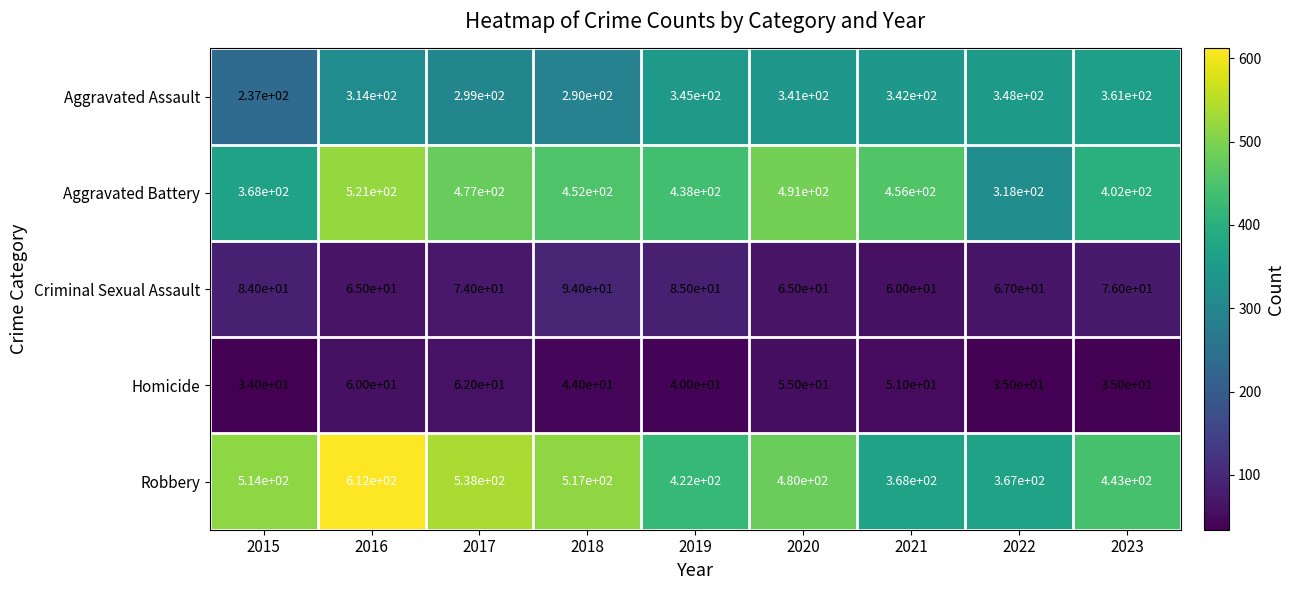

At which category is the sum across all series the highest?

2016